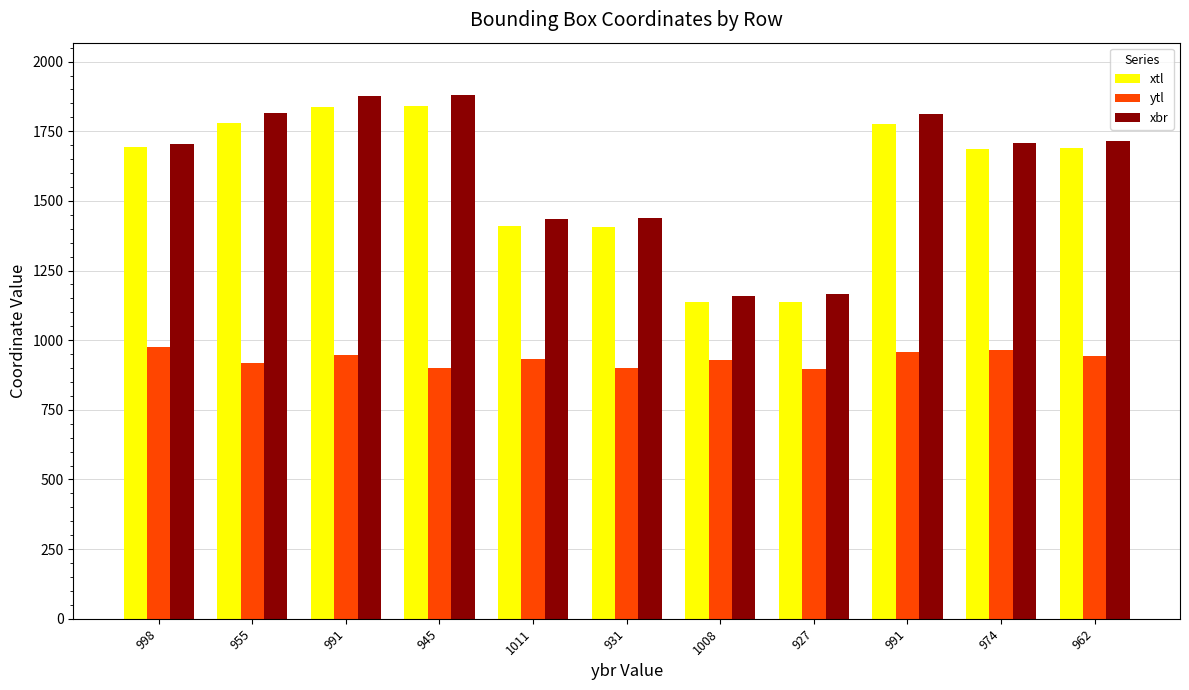

Are the bars horizontal?

No